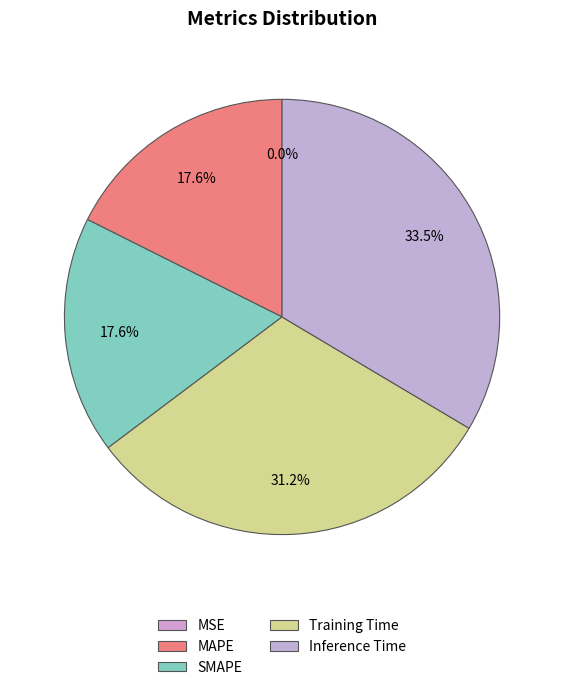

To the nearest percent, what is the difference between the largest and smallest slice percentages?

34%